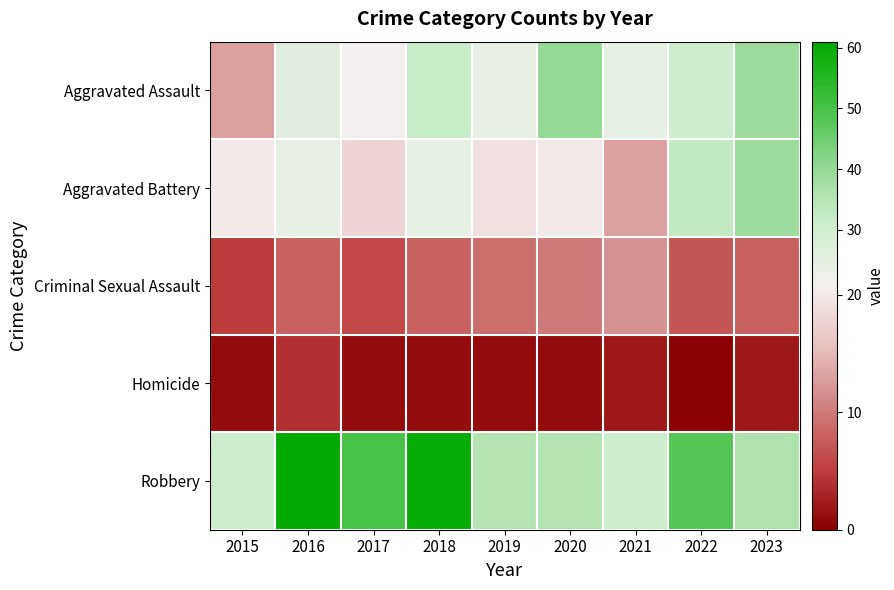

Reading left to right, list all the values displayed in this chart.

Aggravated Assault: 2015=13	2016=26	2017=21	2018=32	2019=24	2020=40	2021=25	2022=31	2023=39
Aggravated Battery: 2015=20	2016=24	2017=18	2018=25	2019=19	2020=20	2021=13	2022=33	2023=39
Criminal Sexual Assault: 2015=5	2016=8	2017=6	2018=8	2019=9	2020=10	2021=12	2022=7	2023=8
Homicide: 2015=1	2016=4	2017=1	2018=1	2019=1	2020=1	2021=2	2022=0	2023=2
Robbery: 2015=31	2016=61	2017=50	2018=60	2019=35	2020=35	2021=31	2022=48	2023=36